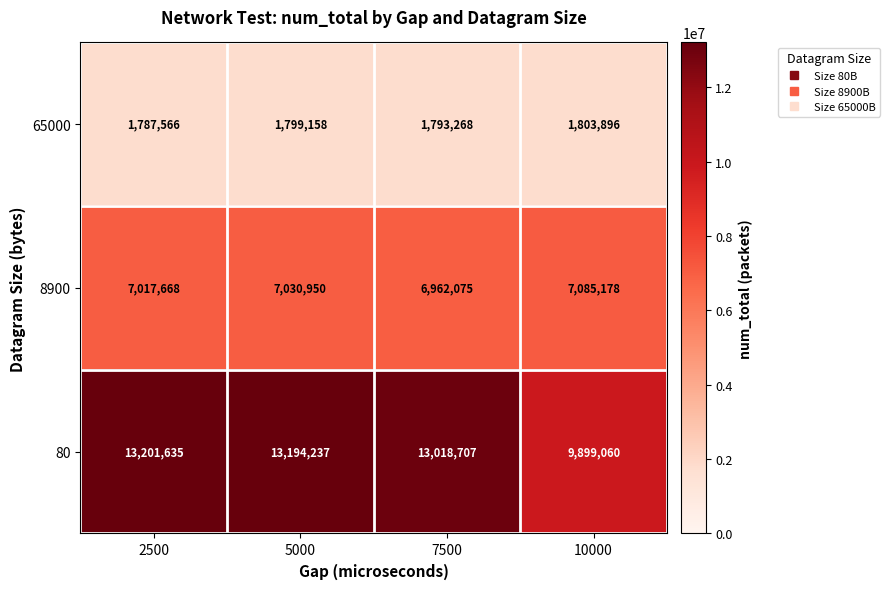

Is it true that 65000 equals 1803896 at 10000?

True